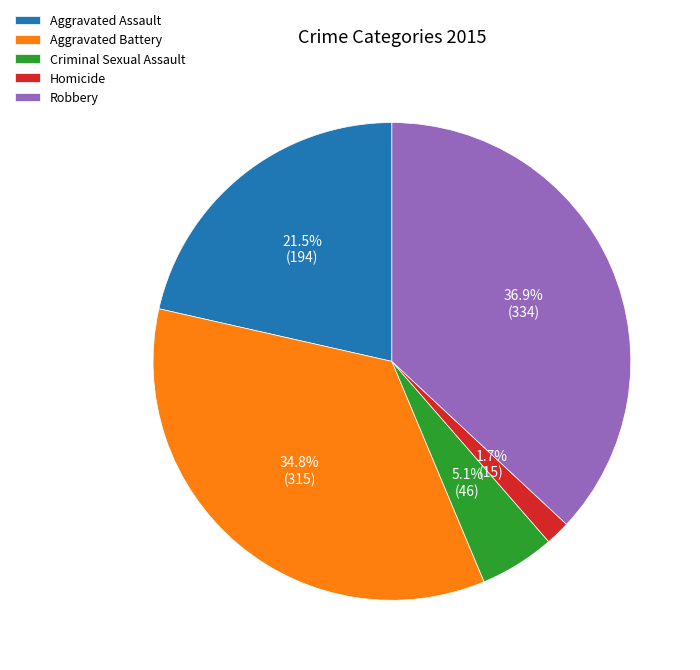

What portion of the pie excludes Robbery?

63.1%